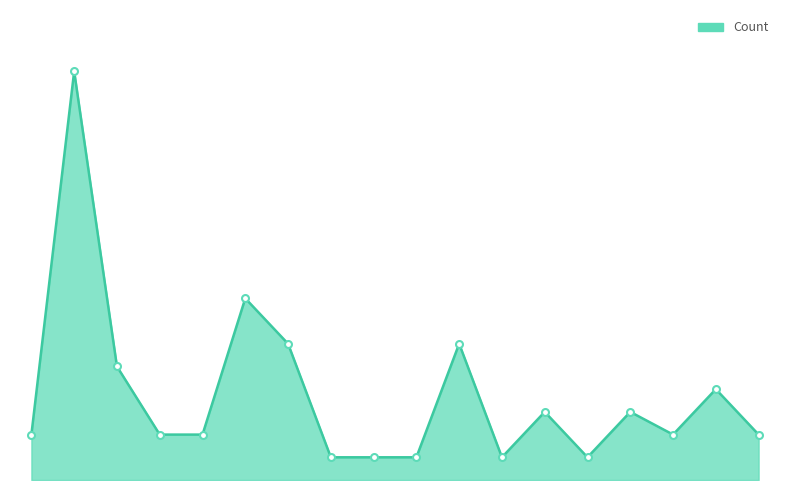

What is the maximum value shown in the chart?

18